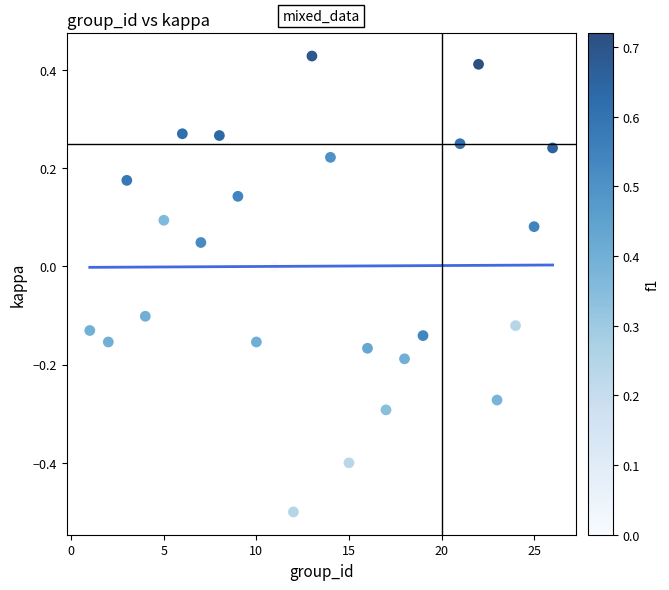

What is the range of X values (max minus min)?

25.0